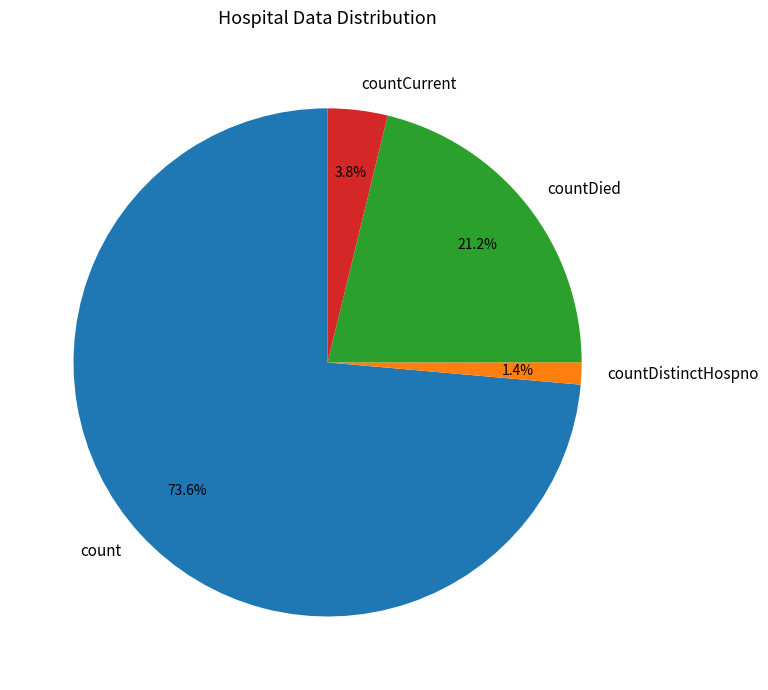

To the nearest percent, what is the difference between the countCurrent and countDied slice percentages?

17%